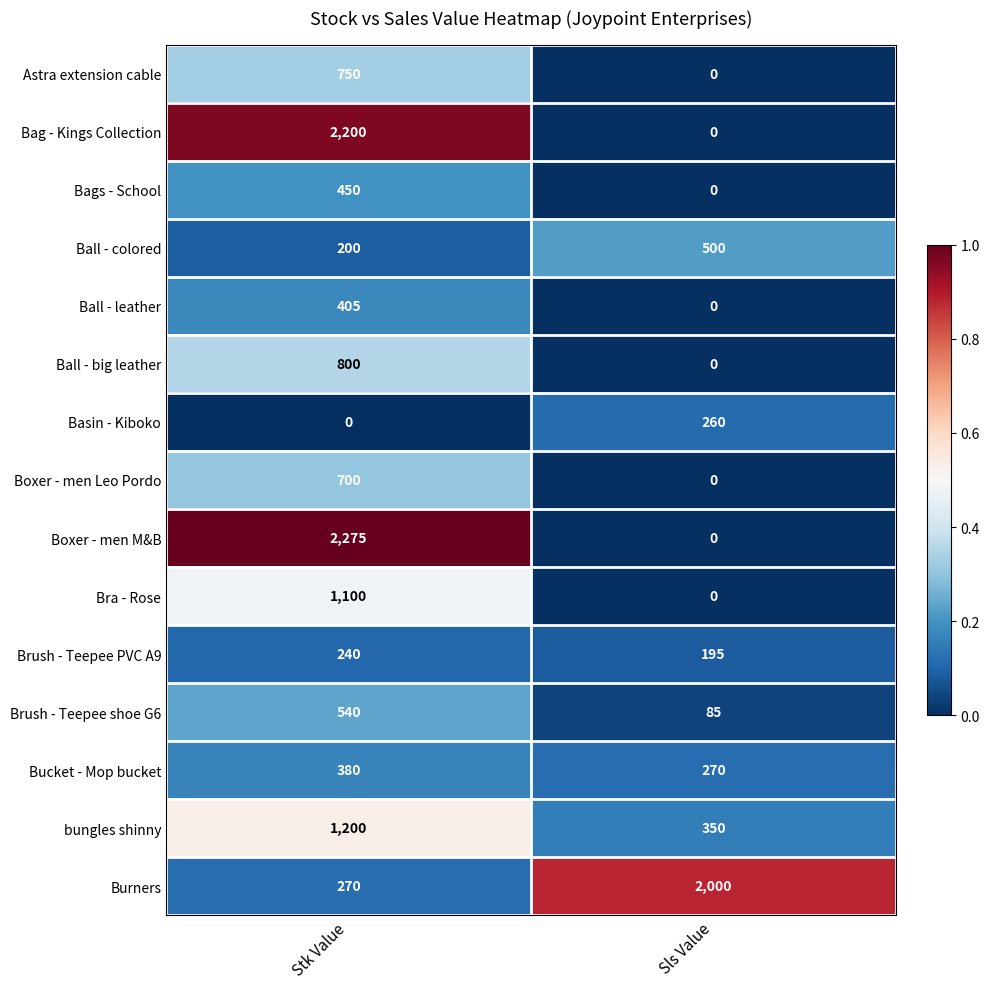

Reading left to right, extract all data points from this chart.

Astra extension cable: Stk Value=750	Sls Value=0
Bag - Kings Collection: Stk Value=2200	Sls Value=0
Bags - School: Stk Value=450	Sls Value=0
Ball - colored: Stk Value=200	Sls Value=500
Ball - leather: Stk Value=405	Sls Value=0
Ball - big leather: Stk Value=800	Sls Value=0
Basin - Kiboko: Stk Value=0	Sls Value=260
Boxer - men Leo Pordo: Stk Value=700	Sls Value=0
Boxer - men M&B: Stk Value=2275	Sls Value=0
Bra - Rose: Stk Value=1100	Sls Value=0
Brush - Teepee PVC A9: Stk Value=240	Sls Value=195
Brush - Teepee shoe G6: Stk Value=540	Sls Value=85
Bucket - Mop bucket: Stk Value=380	Sls Value=270
bungles shinny: Stk Value=1200	Sls Value=350
Burners: Stk Value=270	Sls Value=2000